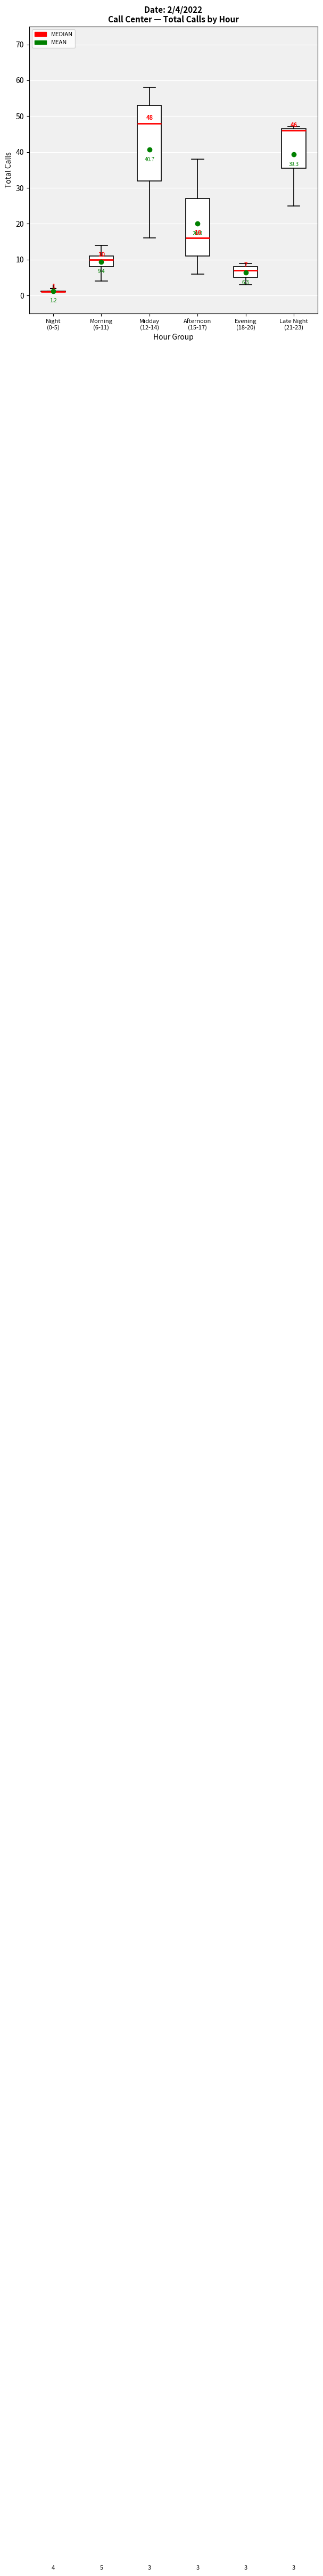

Comparing the boxes themselves (not the whiskers), which one is the tallest?

Midday (12-14)